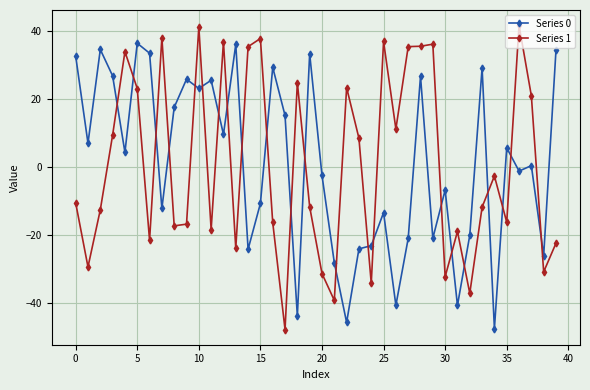

What is the average value of the Series 1 series?

0.7